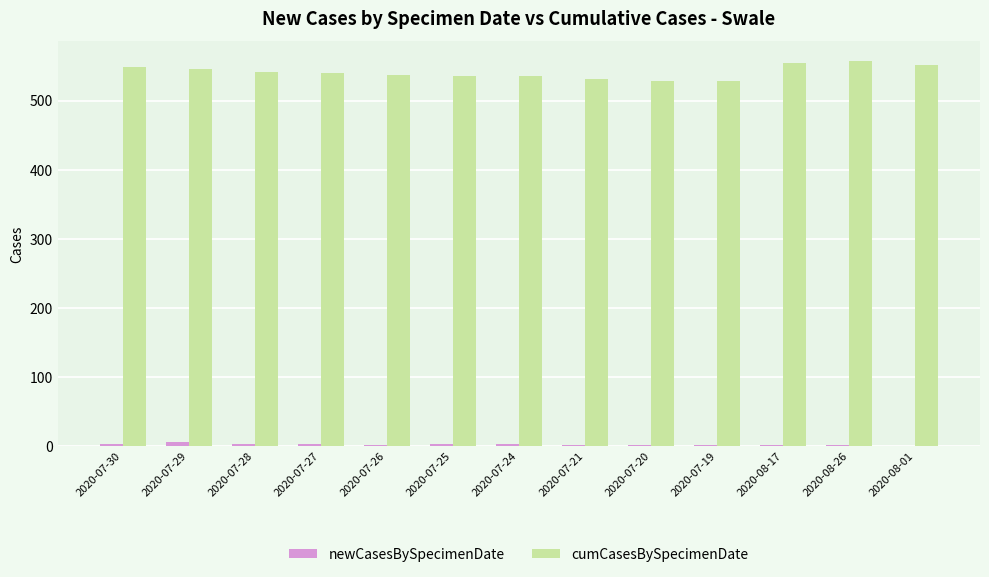

True or false: cumCasesBySpecimenDate has a value of 136 at 2020-08-17.

False